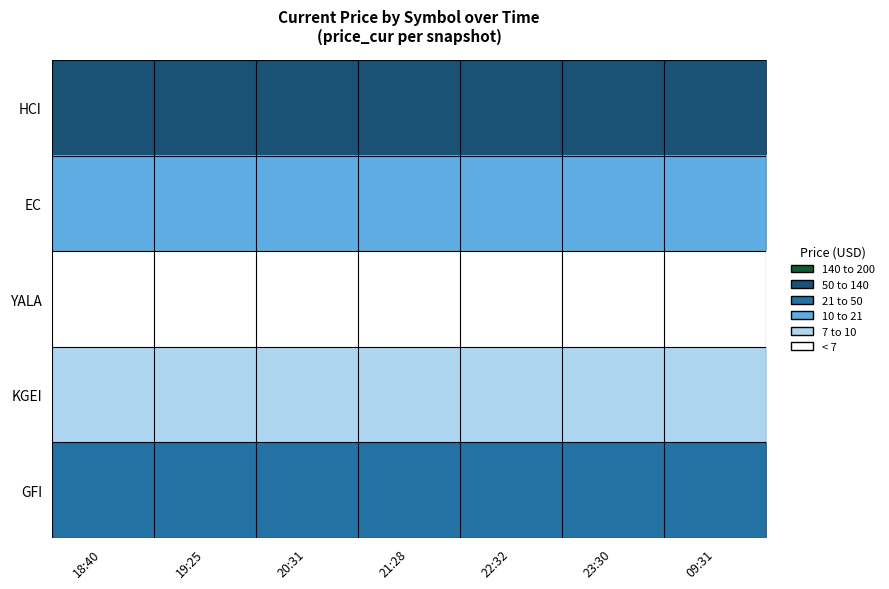

Which has a higher value, 18:40 or 21:28?

21:28